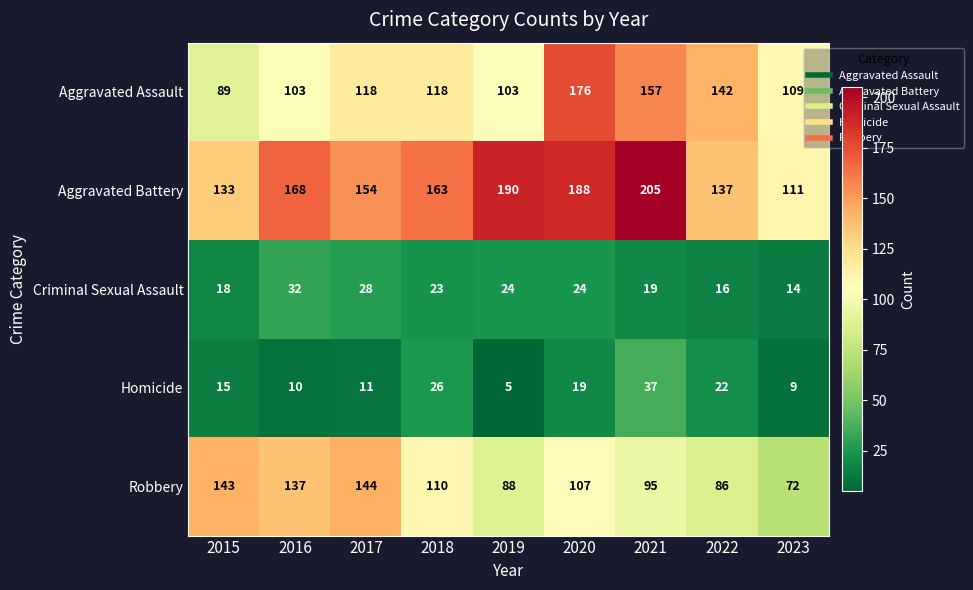

The Aggravated Battery series shows 137 at 2022. True or false?

True